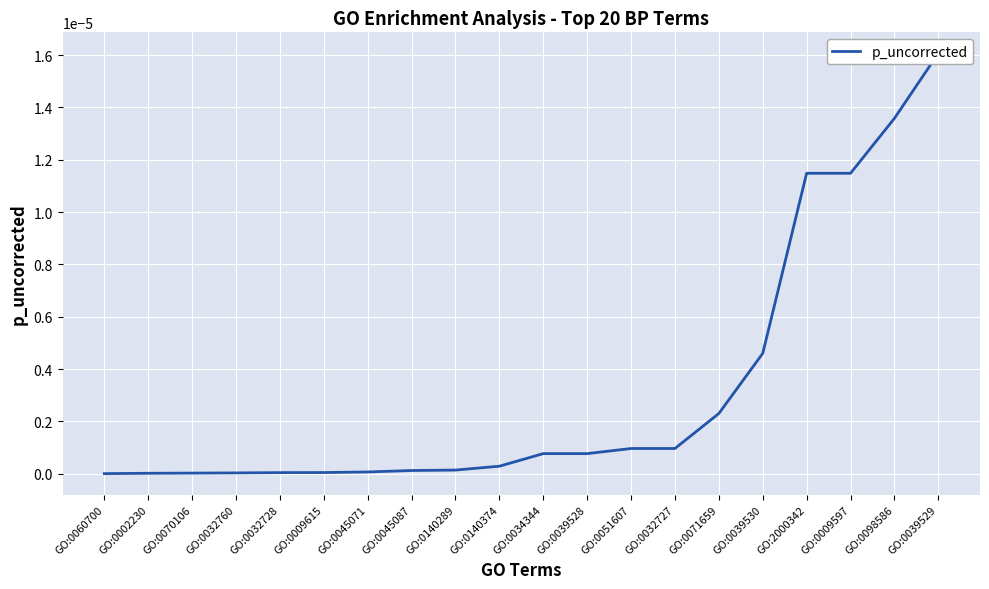

True or false: the data has more than 1 interior local peaks.

False